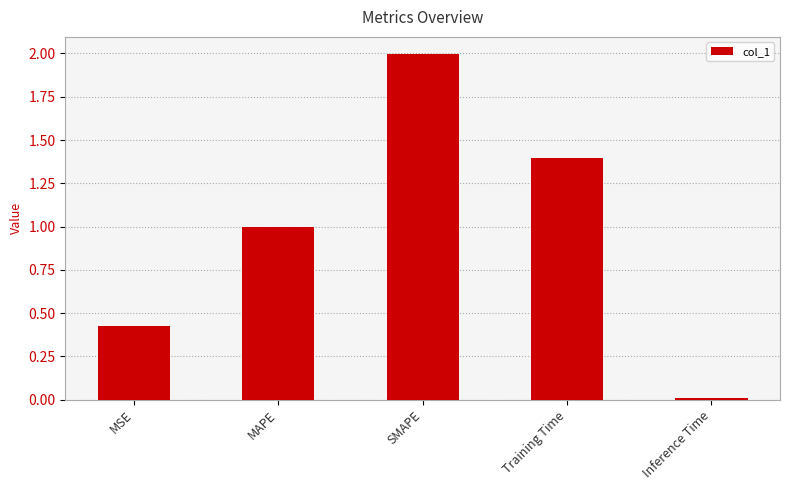

What is the value of the 4th bar from the left?

1.4